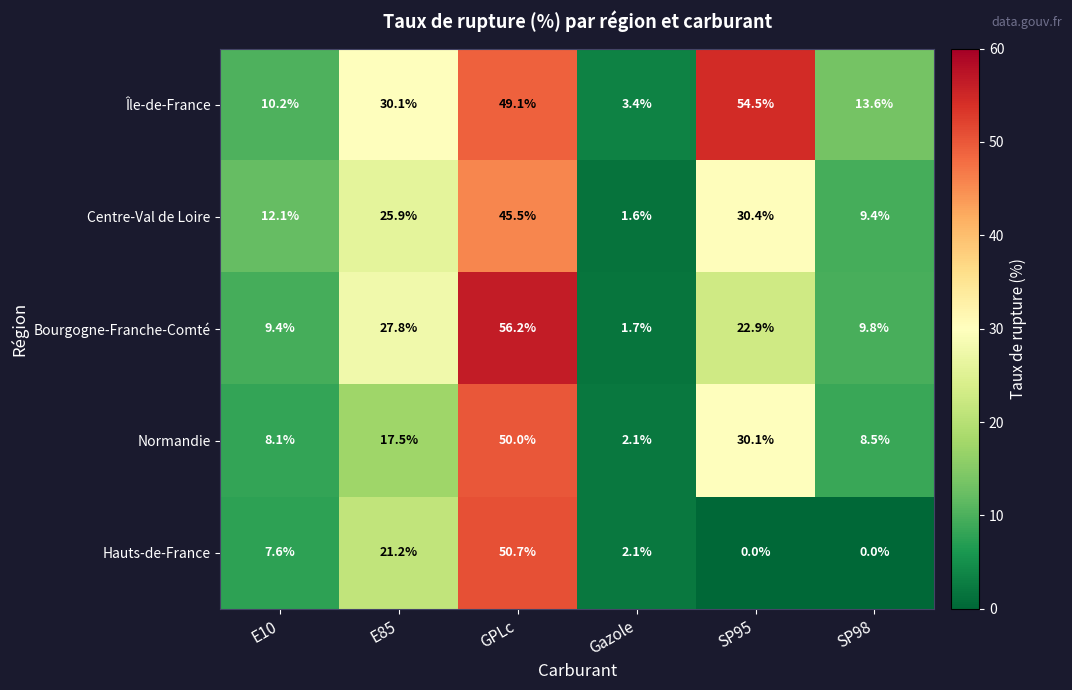

Reading left to right, transcribe all the data shown in this chart.

Île-de-France: 10.2	30.1	49.1	3.4	54.5	13.6
Centre-Val de Loire: 12.1	25.9	45.5	1.6	30.4	9.4
Bourgogne-Franche-Comté: 9.4	27.8	56.2	1.7	22.9	9.8
Normandie: 8.1	17.5	50.0	2.1	30.1	8.5
Hauts-de-France: 7.6	21.2	50.7	2.1	0.0	0.0